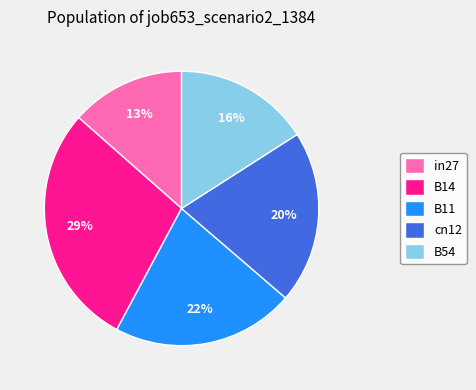

Does in27 represent more than half of the total?

No